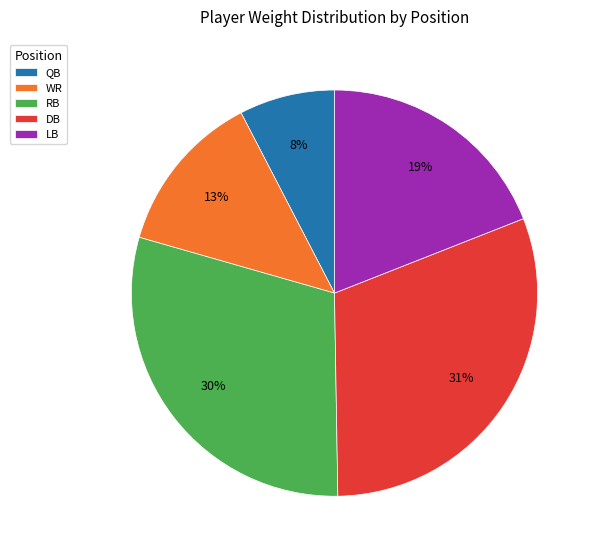

How many segments does this pie chart have?

5